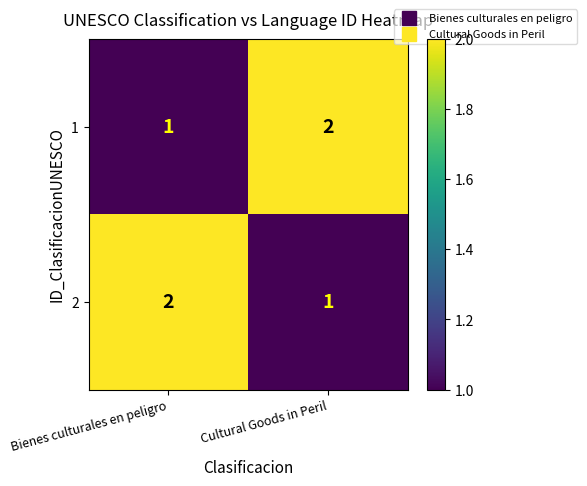

Reading left to right, what are all the values shown in this chart?

1: 1	2
2: 2	1